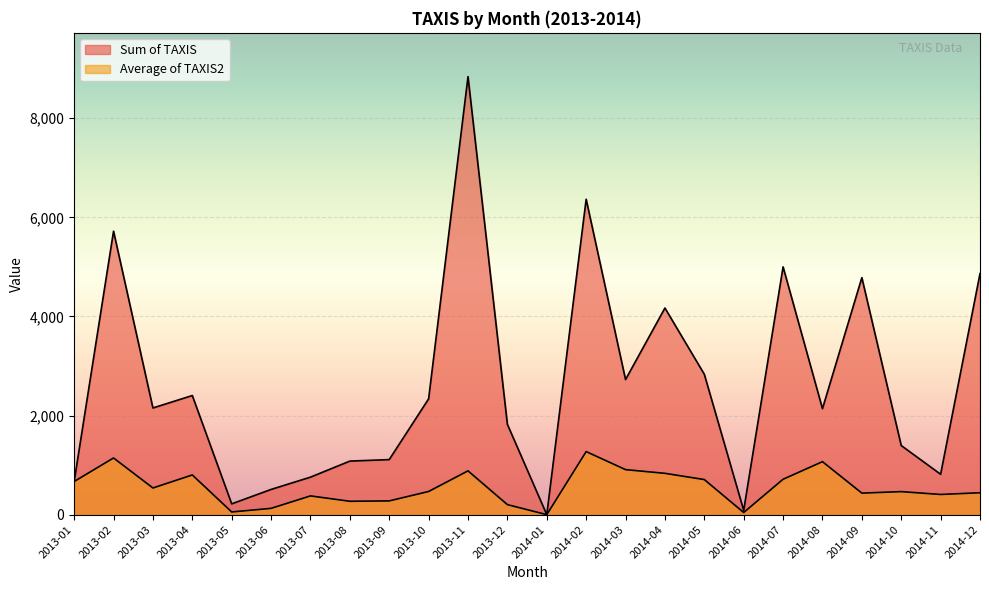

Where is the first local minimum for Average of TAXIS2?

2013-03